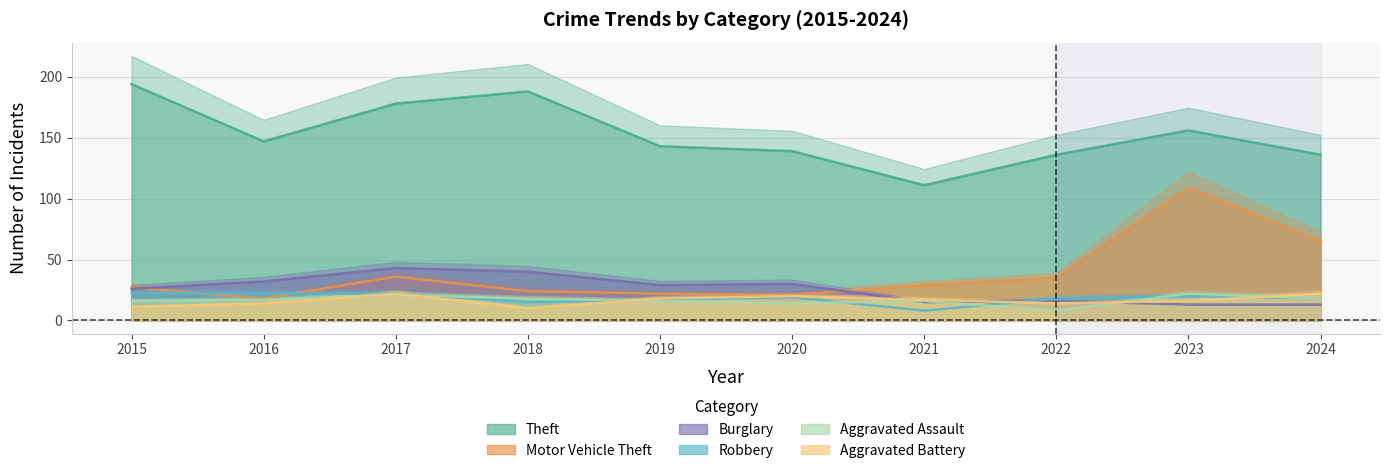

What is the difference between the maximum and minimum values in the Motor Vehicle Theft series?

91